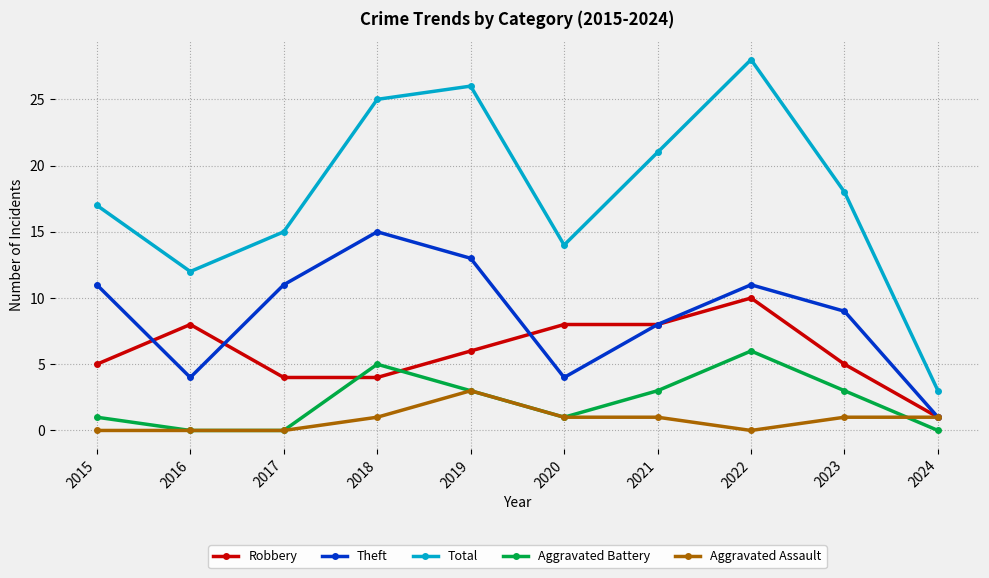

At which label does Robbery reach its minimum?

2024